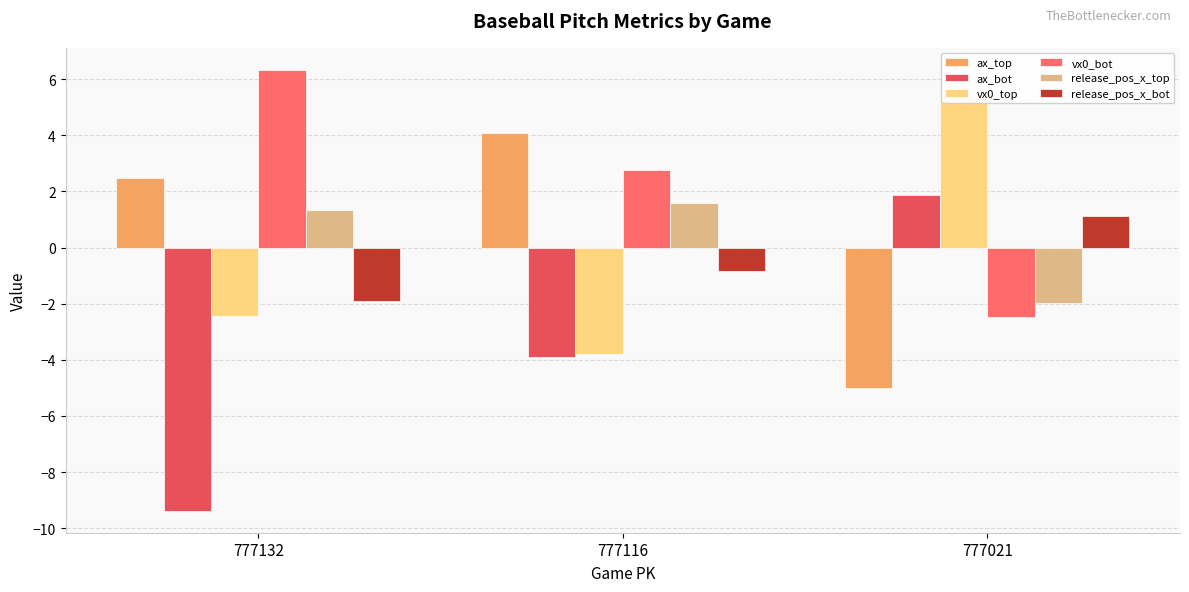

How many positive values does the vx0_bot series have?

2